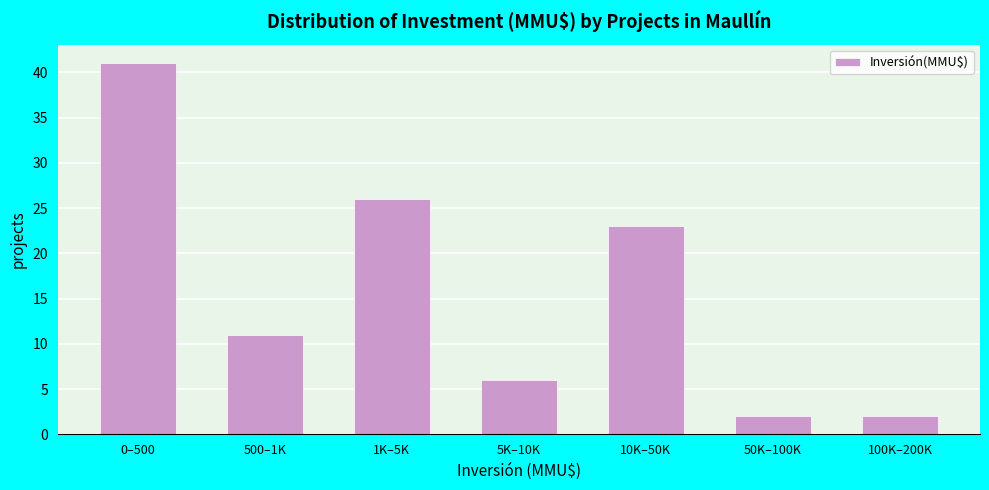

Reading right to left, transcribe all the data shown in this chart.

2	2	23	6	26	11	41